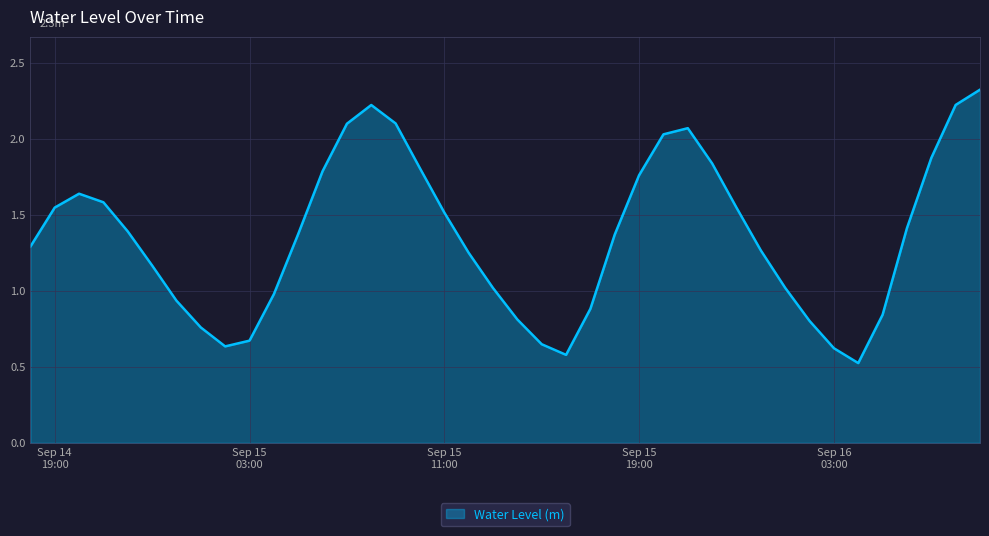

What is the smallest value displayed?

0.5